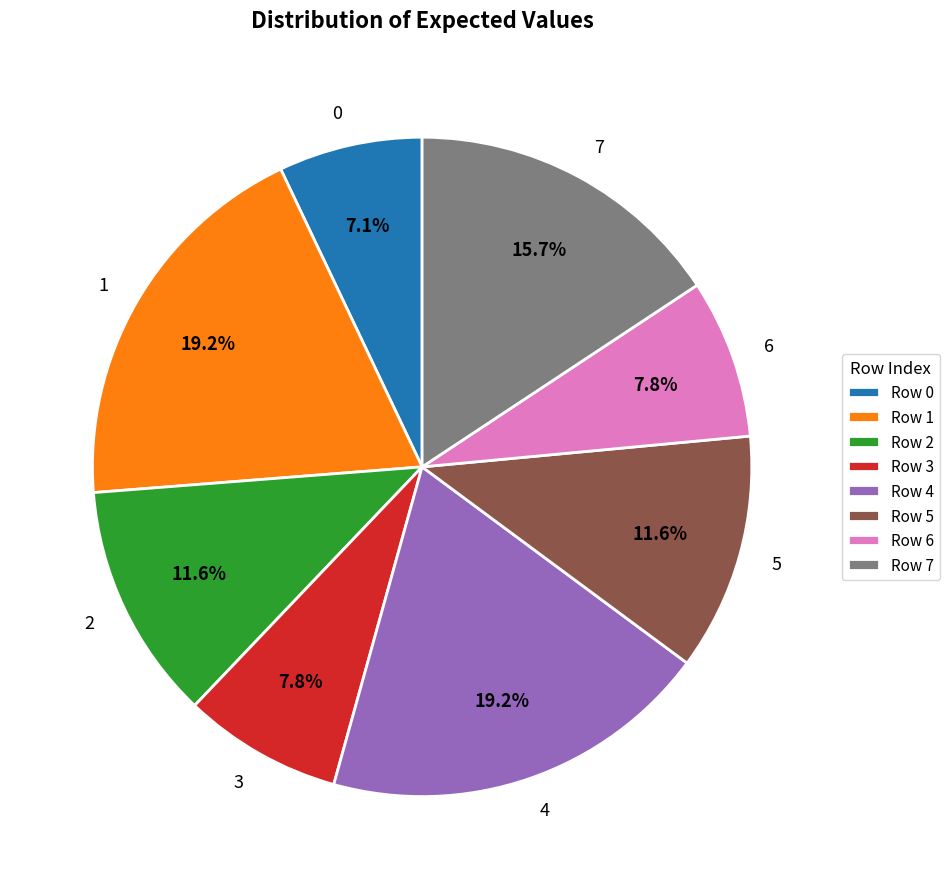

Approximately how many times larger is the value at 5 compared to 0?

1.6